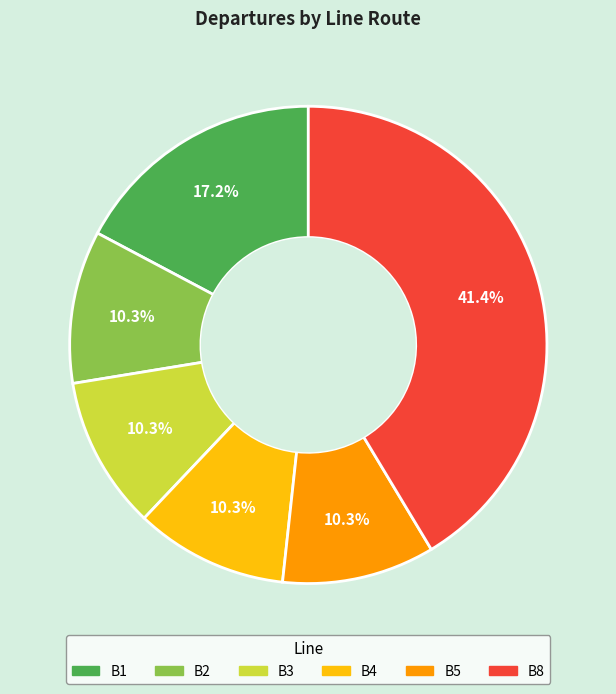

Is there a majority slice in this chart?

No